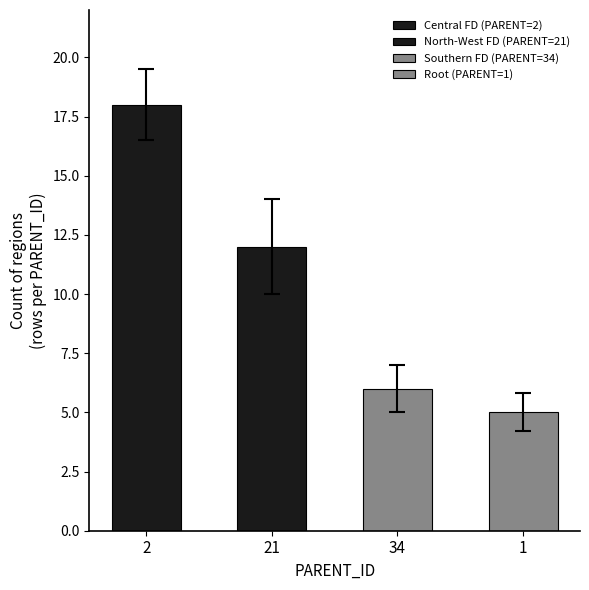

Does the chart contain any negative values?

No